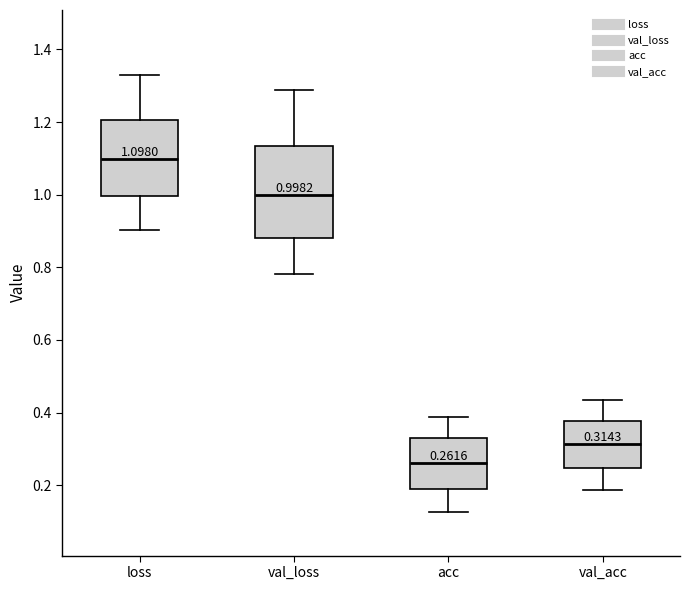

Which box has the lowest median line?

acc